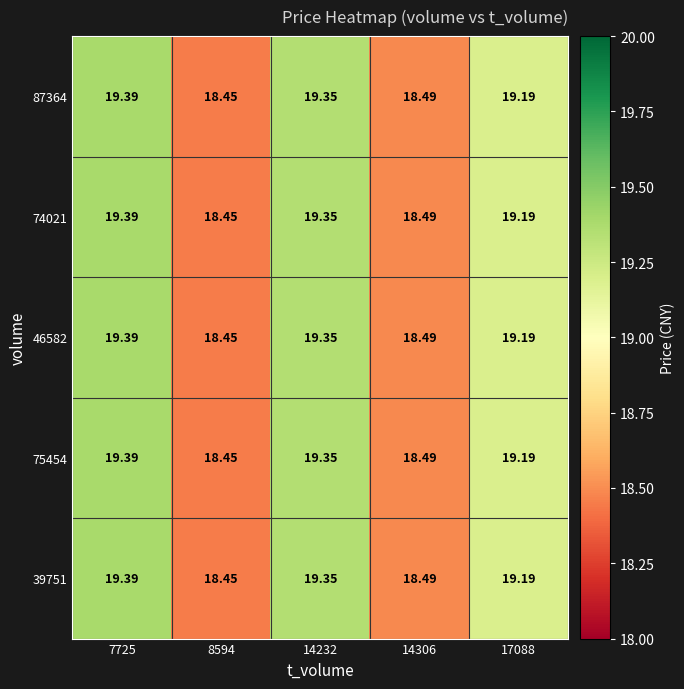

Is the value of 74021 at 8594 greater than the value of 75454 at 14232?

No